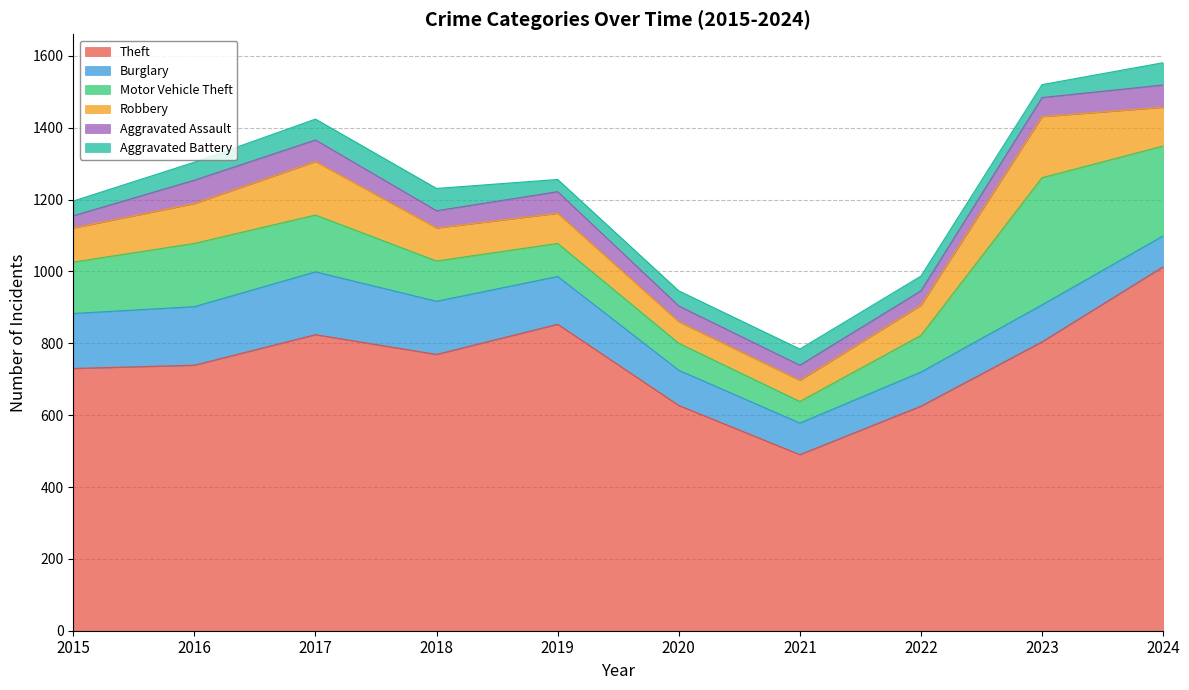

At which label is Motor Vehicle Theft closest to 207?

2016